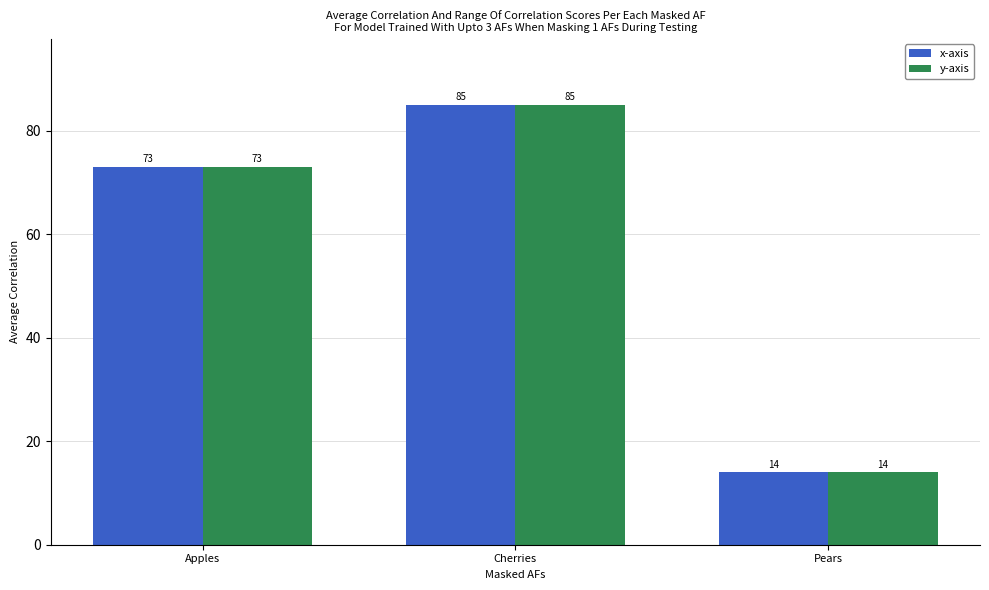

What is the total value across all series at Cherries?

170